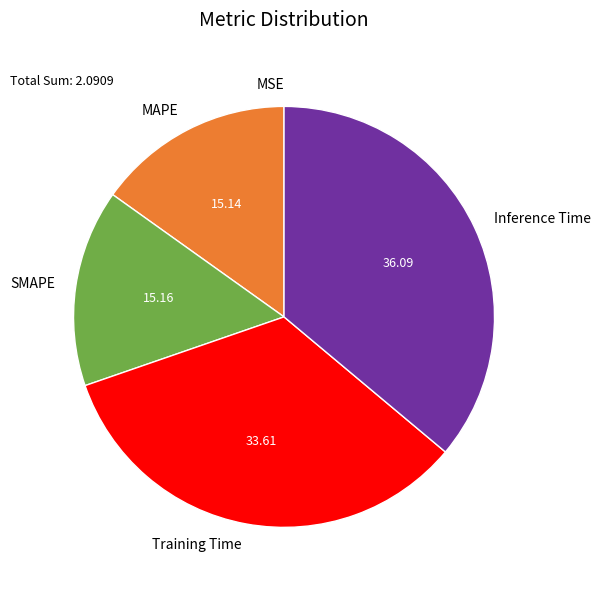

Combined, do Inference Time and SMAPE account for over 50%?

Yes